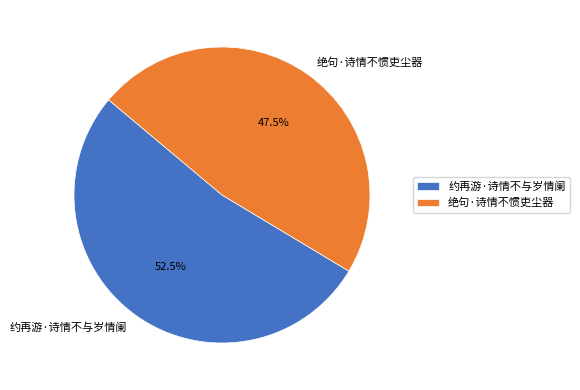

What is the largest slice in the pie chart?

约再游·诗情不与岁情阑